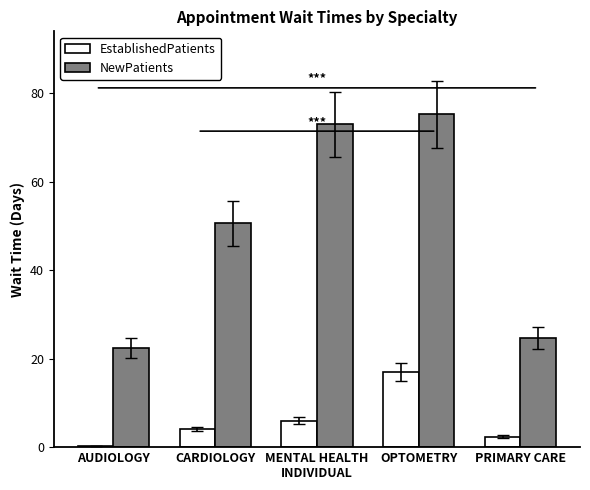

Reading left to right, list all the values displayed in this chart.

EstablishedPatients: AUDIOLOGY=0.2	CARDIOLOGY=4.1	MENTAL HEALTH
INDIVIDUAL=6.0	OPTOMETRY=17.0	PRIMARY CARE=2.4
NewPatients: AUDIOLOGY=22.4	CARDIOLOGY=50.6	MENTAL HEALTH
INDIVIDUAL=73.0	OPTOMETRY=75.2	PRIMARY CARE=24.6